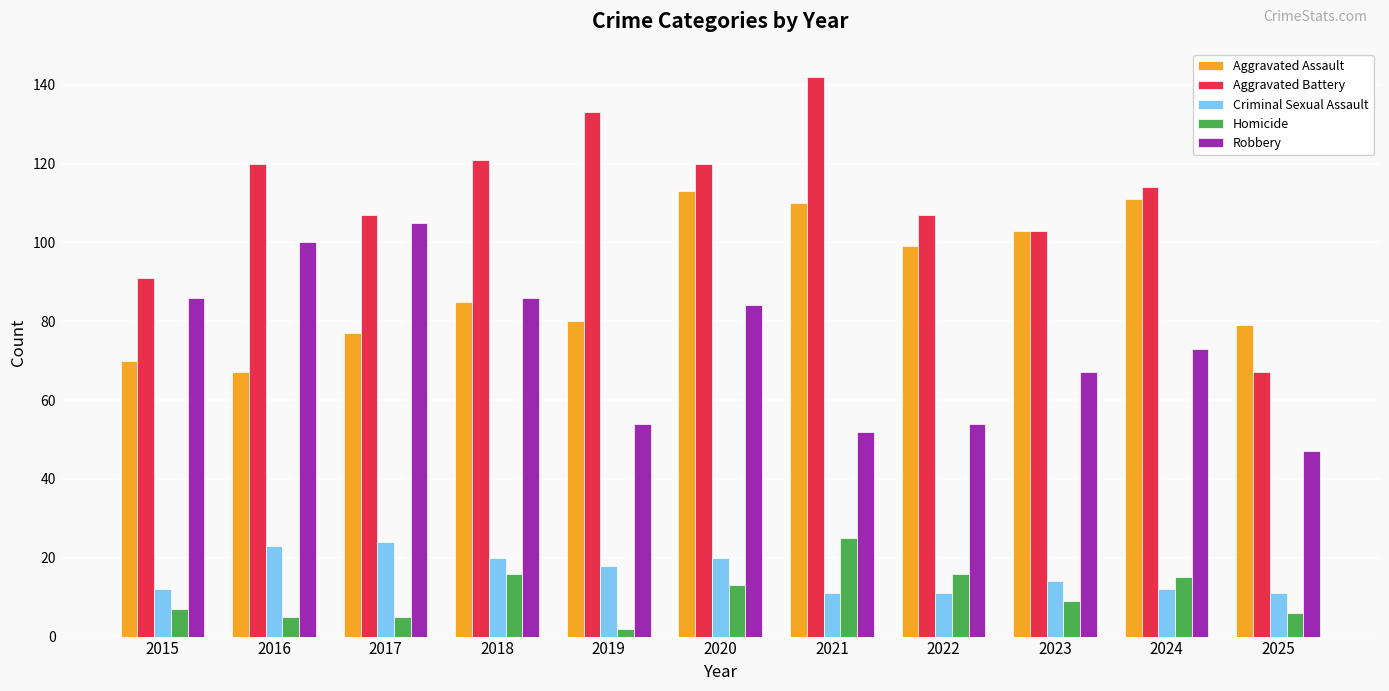

The value of Aggravated Battery at 2025 is 67. True or false?

True